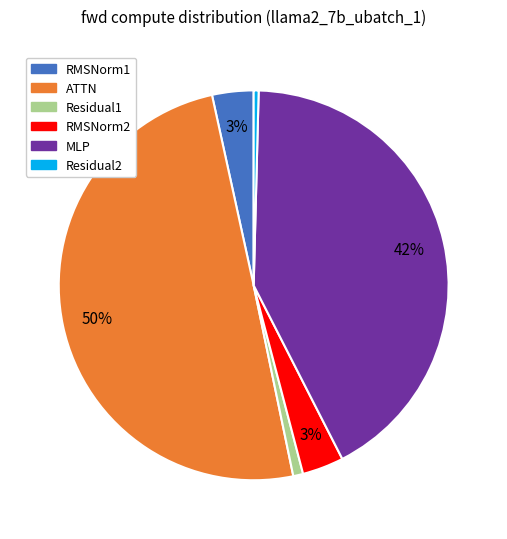

True or false: MLP accounts for 42% of the total.

True